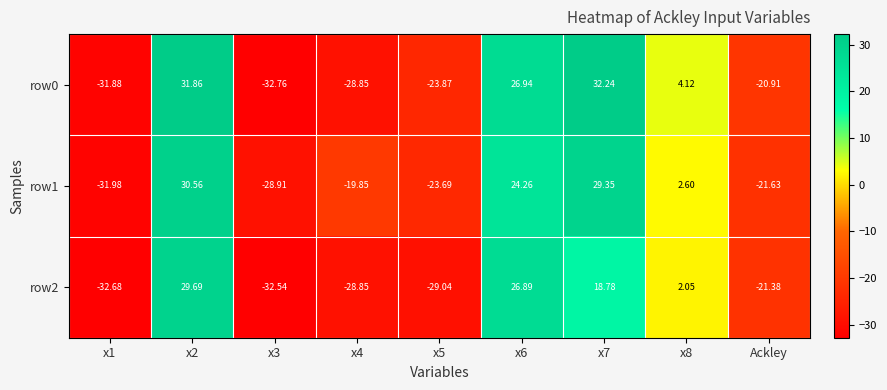

How many distinct data groups are displayed?

3